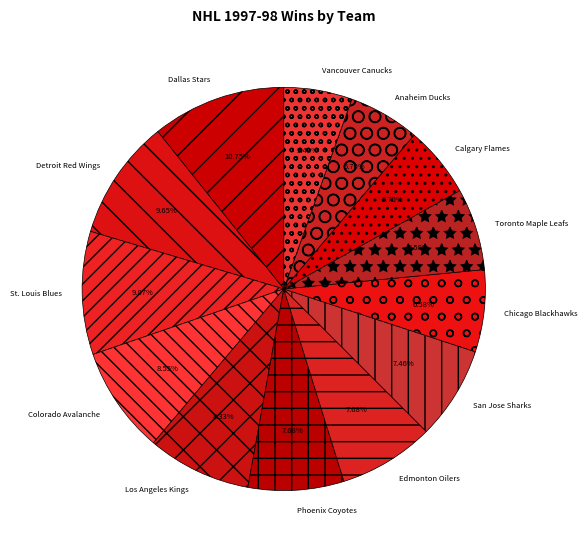

Which category has the biggest portion of the pie?

Dallas Stars